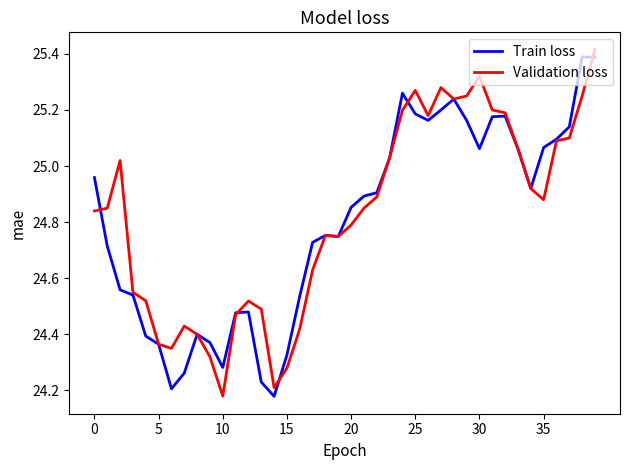

Rank the series by their maximum value, from lowest to highest.

Train loss, Validation loss